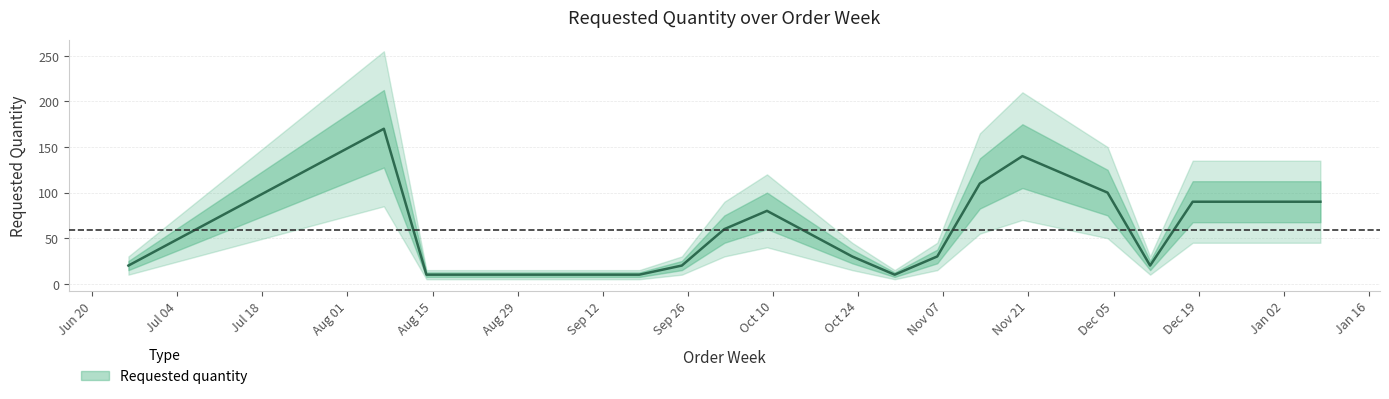

What is the sum of the values at 2023-08-07 and 2023-10-23?

200